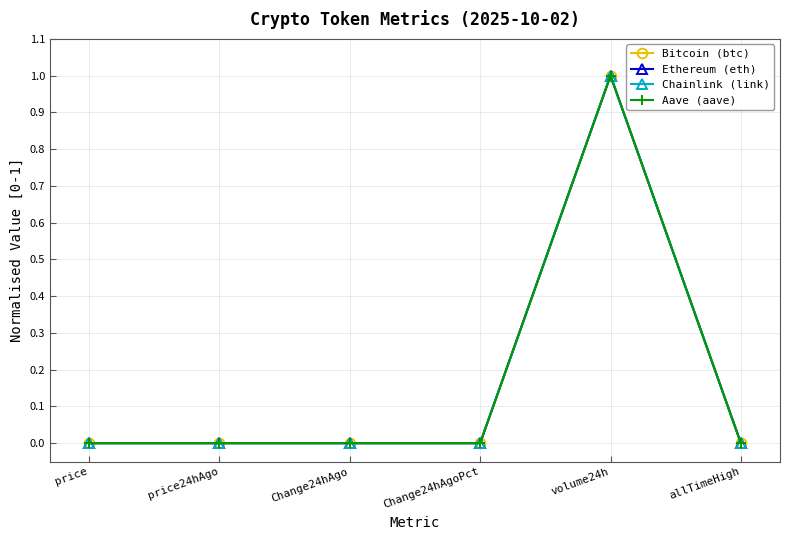

At which label does Chainlink (link) reach its peak?

volume24h